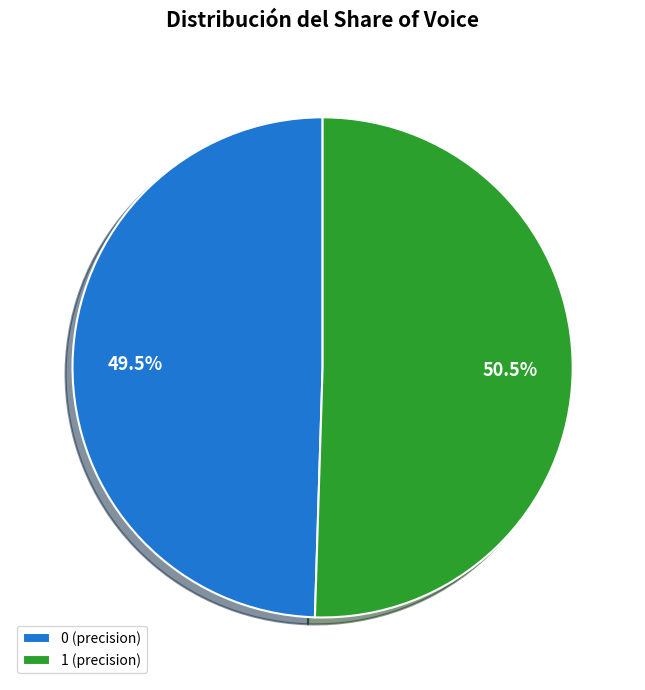

How many slices are in this pie chart?

2